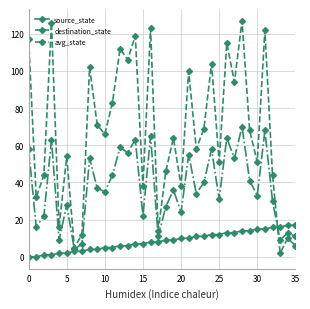

Which series has the widest spread of values?

destination_state